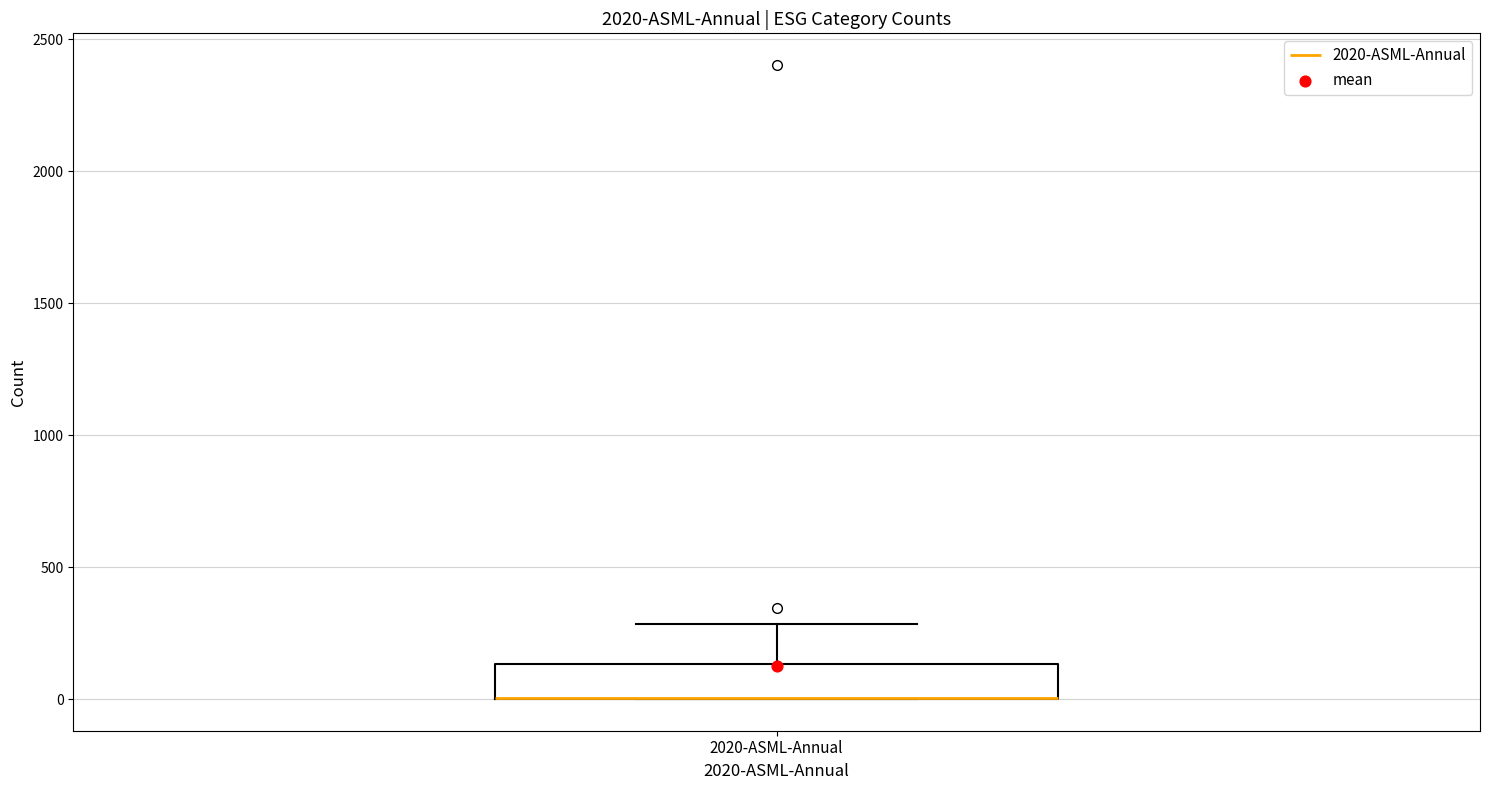

Transcribe this box plot: give where the median line is, the range the box spans, and where the two whiskers end, as read against the y-axis. The values are not printed on the chart, so give them approximately, as read against the axis.

median 0 (drawn on the box's lower edge), box 0 to 150, whiskers 0 to 300